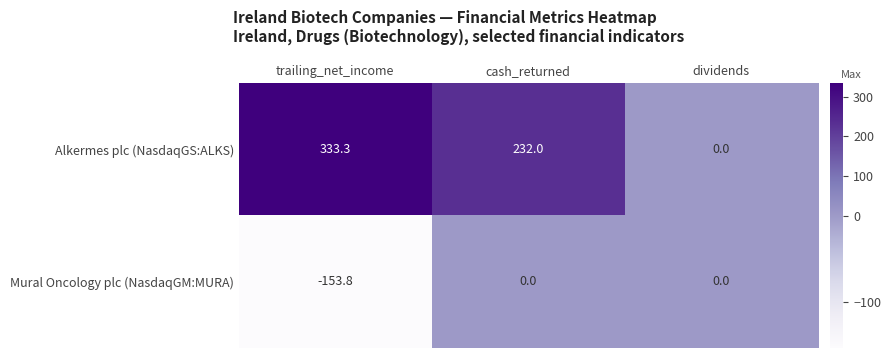

At which label is Alkermes plc (NasdaqGS:ALKS) closest to 166?

cash_returned